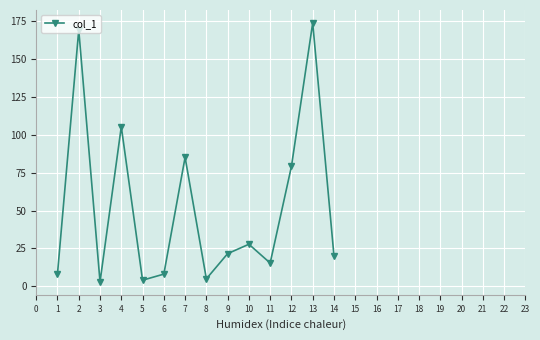

Count the number of values greater than 21.

7